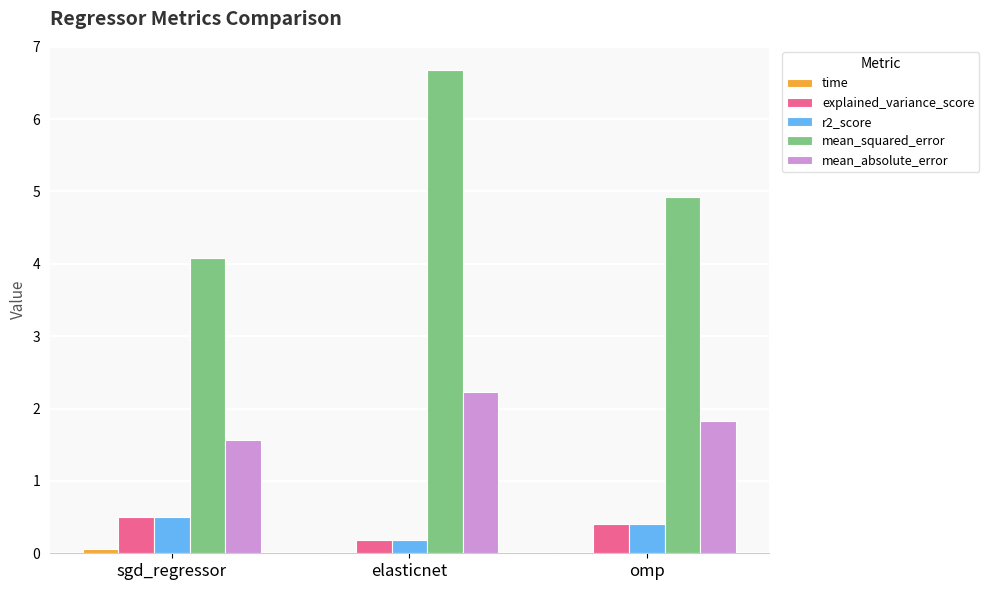

The value of explained_variance_score at elasticnet is 0.2. True or false?

True